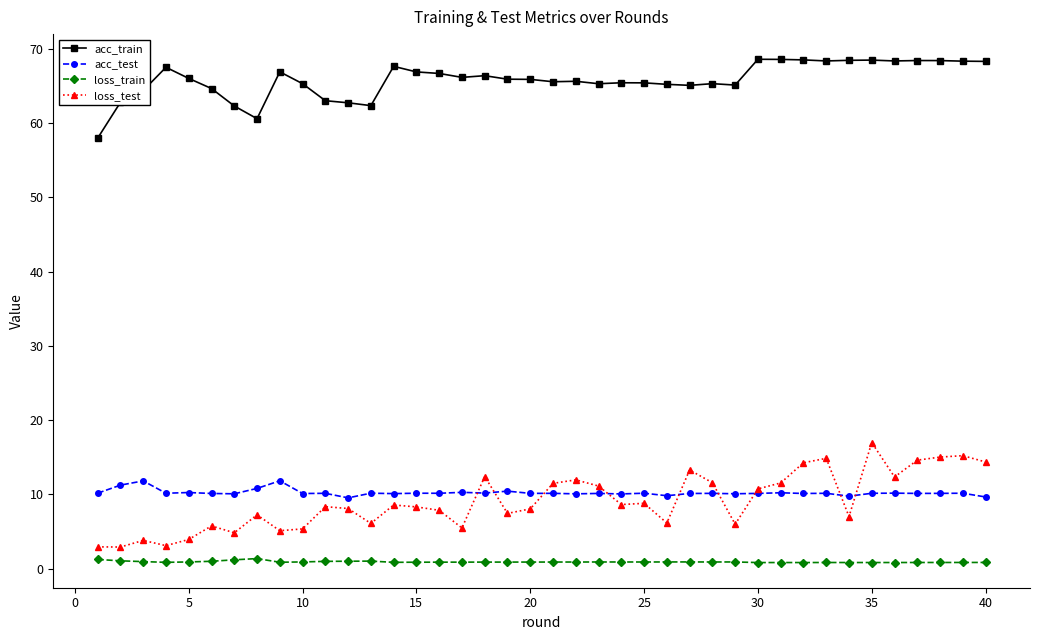

What is the difference between the maximum and minimum values in the loss_train series?

0.5